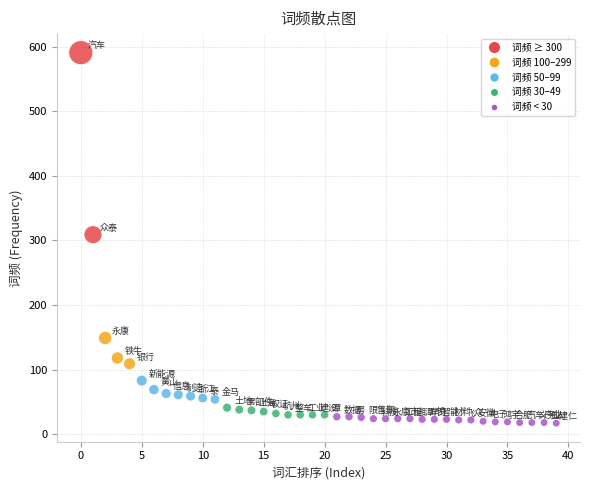

What is the range of Y values (max minus min)?

574